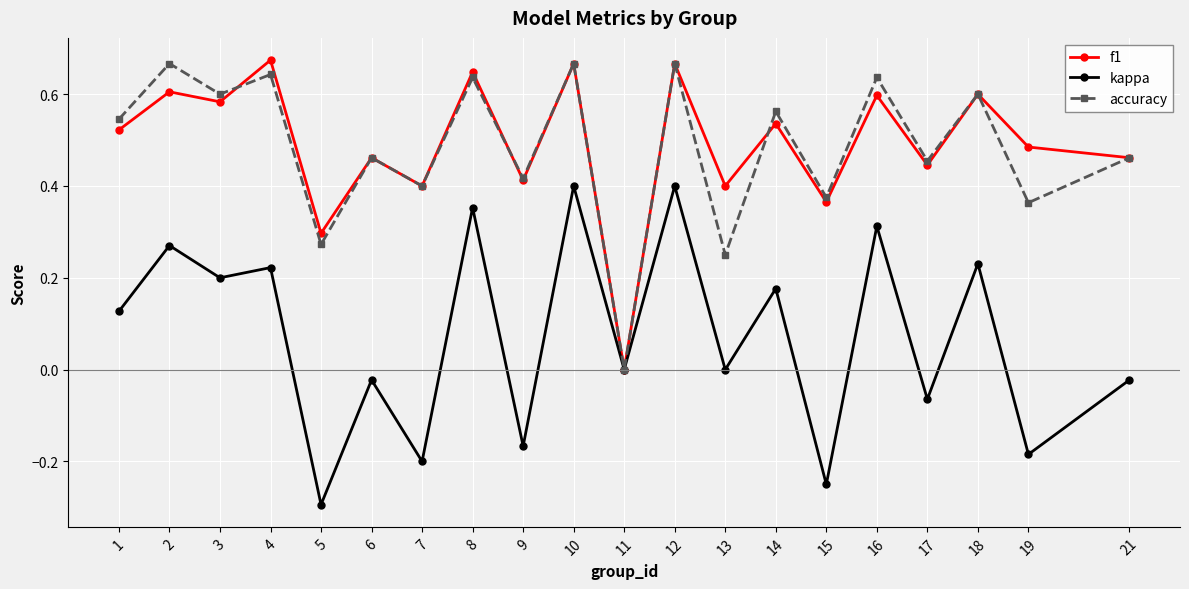

What is the minimum value shown in the chart?

-0.3